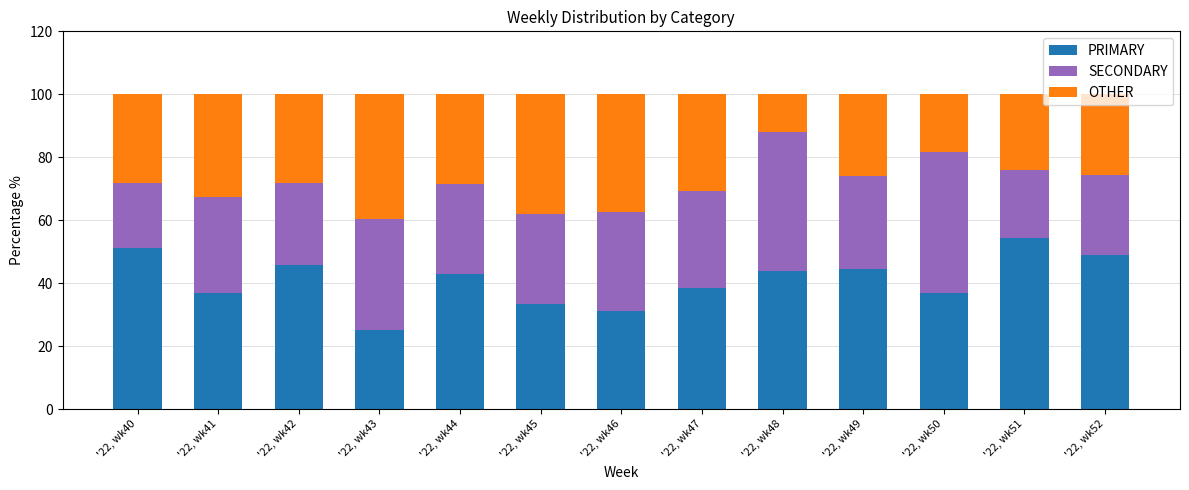

What is the sum of all PRIMARY values?

533.4